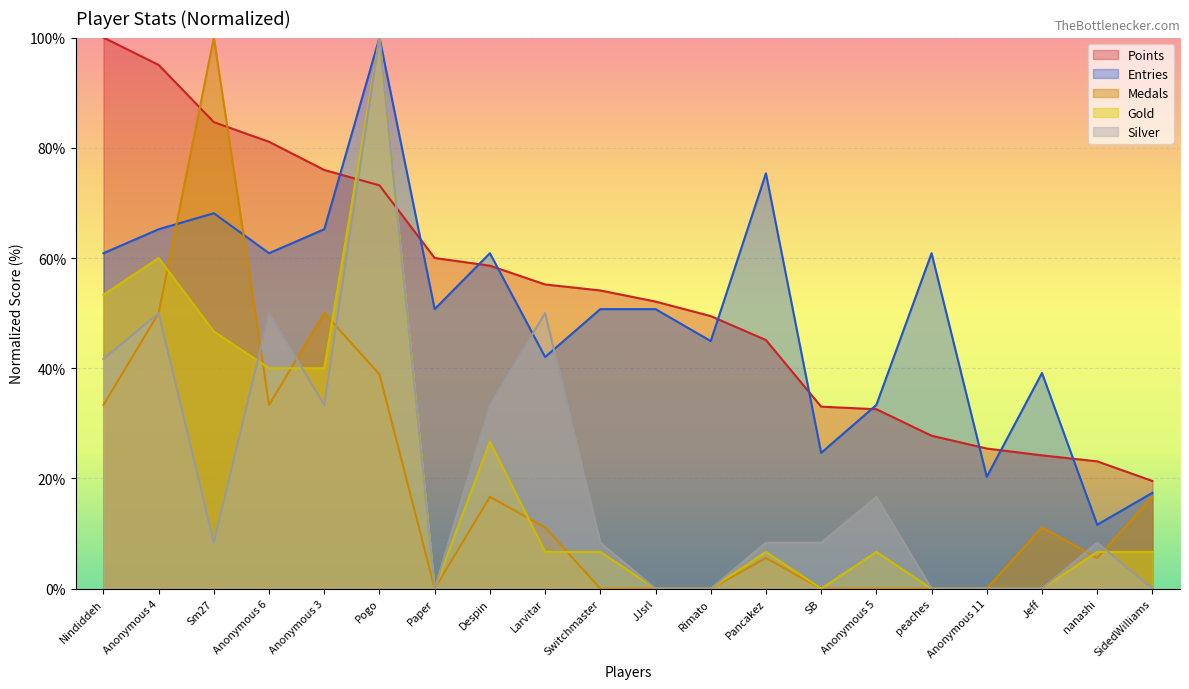

Which series has the widest spread of values?

Medals